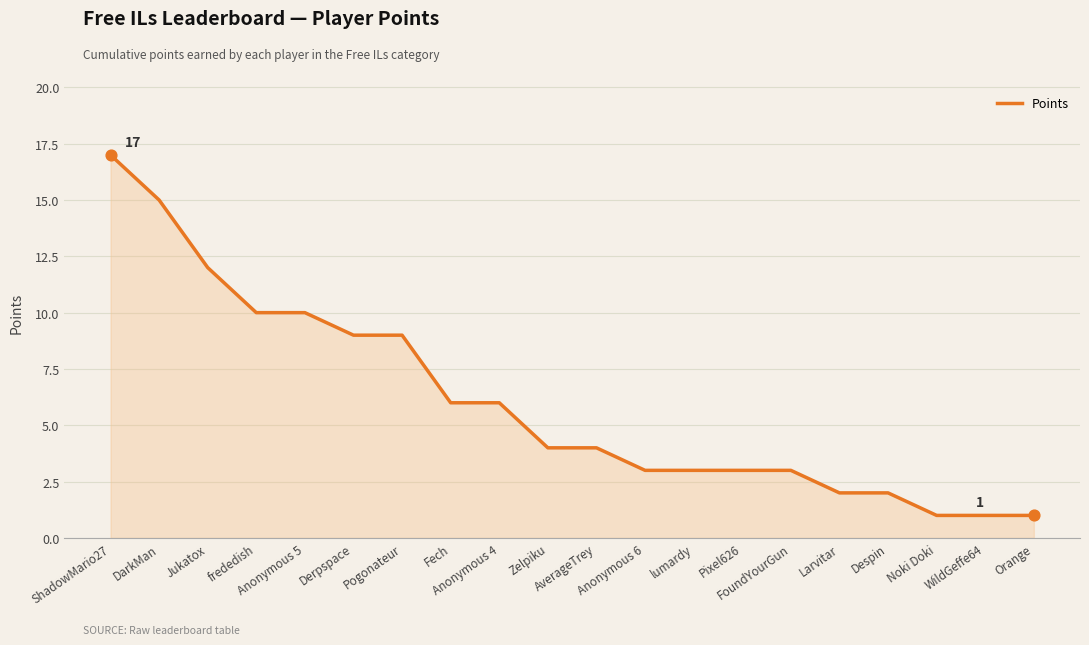

Between Anonymous 6 and Noki Doki, which is larger?

Anonymous 6